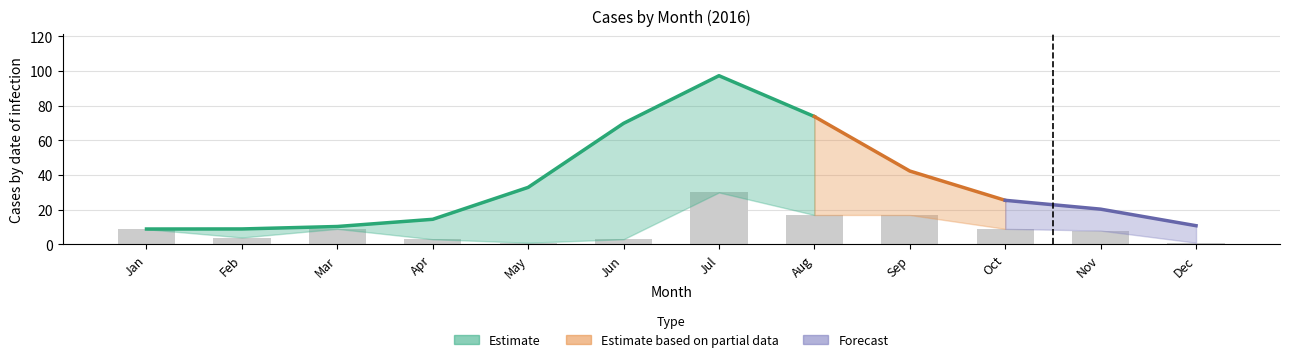

How many bars are there in total?

12